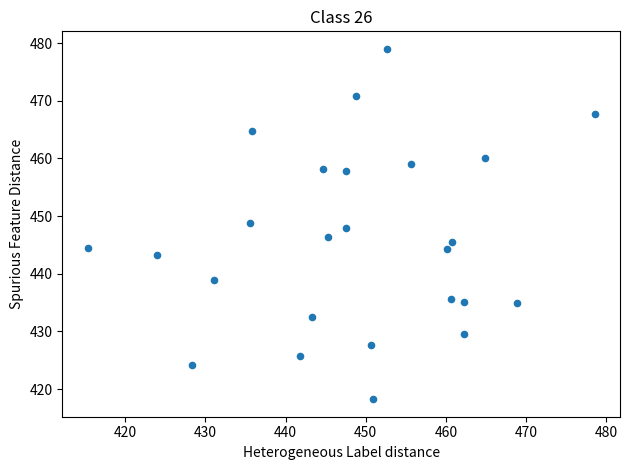

What is the range of X values (max minus min)?

63.2